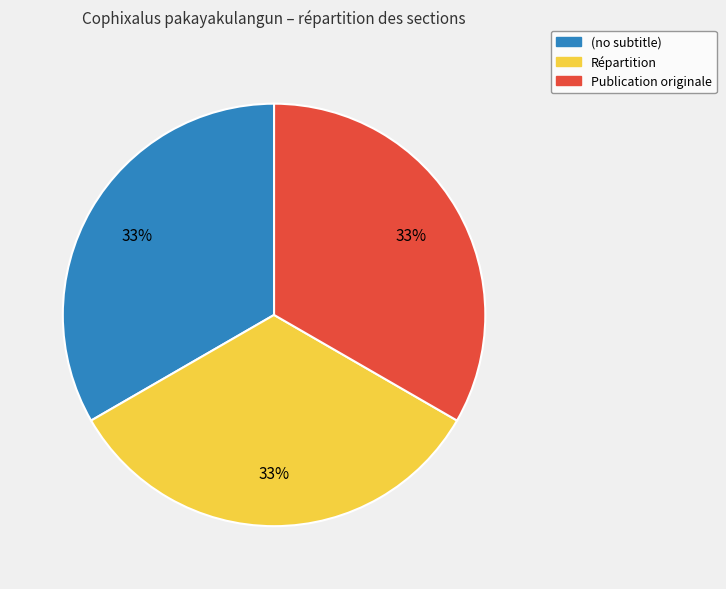

True or false: Répartition accounts for 33% of the total.

True